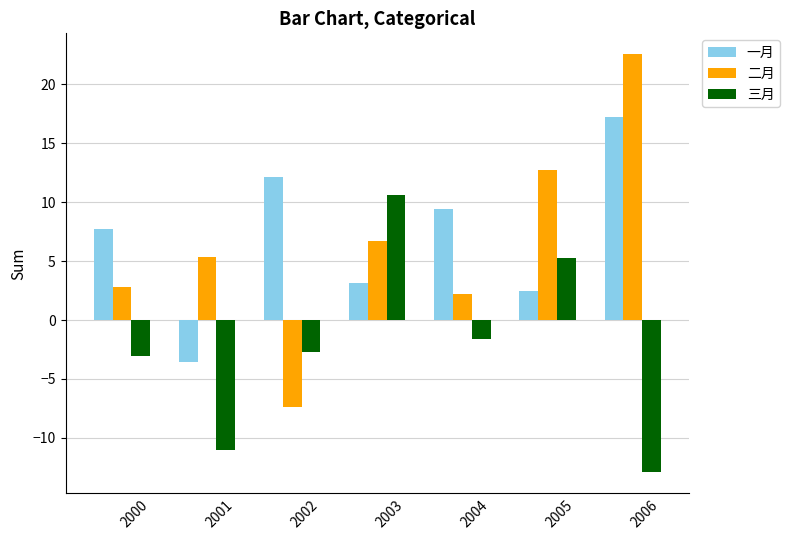

How many data points does each series have?

7